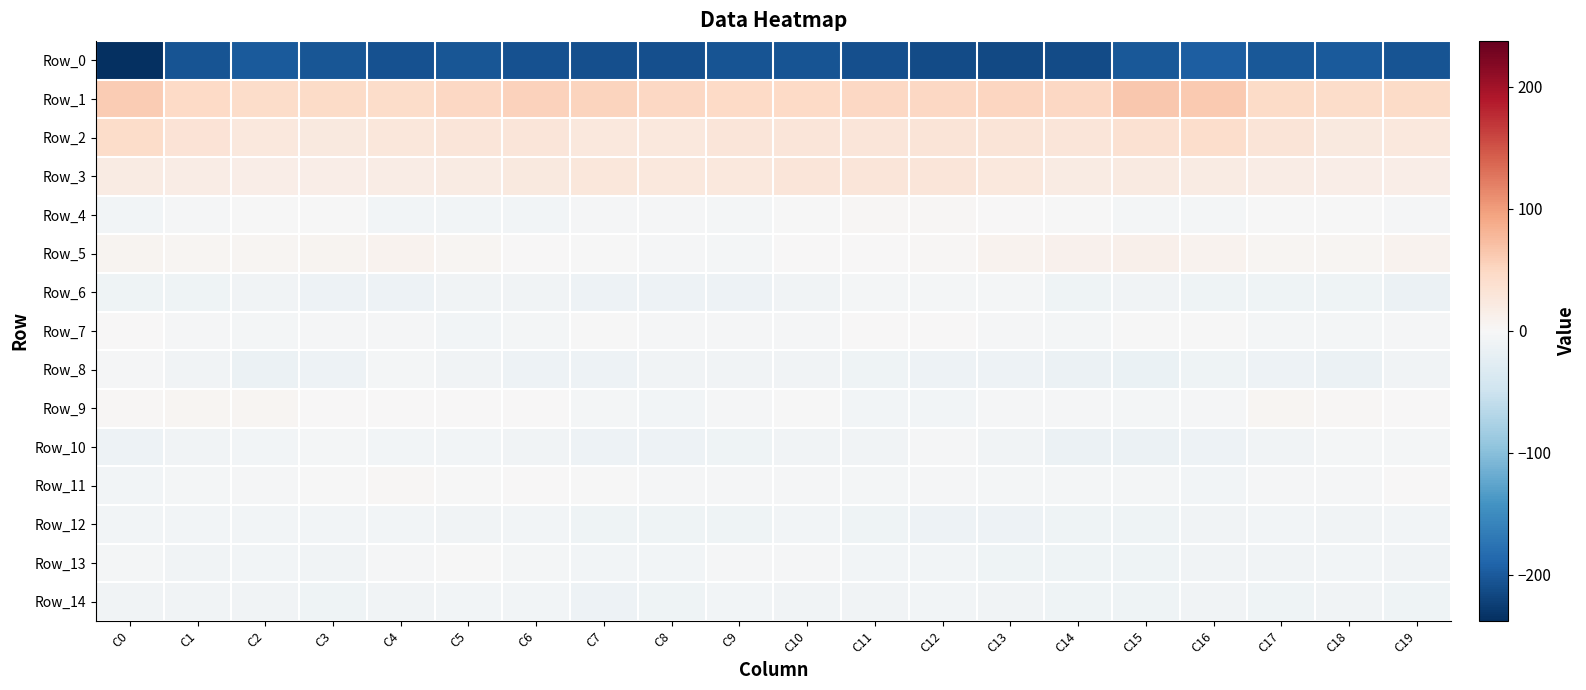

Reading left to right, list all the values displayed in this chart.

Row_0: C0=-237.8	C1=-205.5	C2=-199.5	C3=-203.0	C4=-207.5	C5=-203.6	C6=-207.1	C7=-209.5	C8=-208.2	C9=-205.8	C10=-205.0	C11=-208.9	C12=-213.2	C13=-213.7	C14=-212.0	C15=-201.5	C16=-195.5	C17=-200.7	C18=-199.9	C19=-205.6
Row_1: C0=59.6	C1=47.8	C2=43.7	C3=45.7	C4=44.4	C5=49.5	C6=54.7	C7=52.5	C8=49.8	C9=46.6	C10=46.9	C11=48.7	C12=49.7	C13=50.5	C14=50.1	C15=63.3	C16=62.7	C17=46.2	C18=44.4	C19=45.2
Row_2: C0=43.0	C1=33.2	C2=25.3	C3=22.9	C4=27.6	C5=29.0	C6=29.2	C7=25.8	C8=25.4	C9=29.2	C10=28.4	C11=28.5	C12=29.8	C13=30.2	C14=28.1	C15=35.6	C16=41.4	C17=30.5	C18=23.6	C19=24.3
Row_3: C0=19.5	C1=18.3	C2=16.5	C3=16.4	C4=17.9	C5=20.1	C6=23.0	C7=26.1	C8=25.0	C9=24.4	C10=29.6	C11=29.1	C12=29.4	C13=24.7	C14=19.6	C15=21.8	C16=20.4	C17=17.7	C18=16.5	C19=16.6
Row_4: C0=-7.1	C1=-2.7	C2=-1.2	C3=-1.3	C4=-5.8	C5=-6.9	C6=-6.1	C7=-3.7	C8=-2.4	C9=-5.1	C10=-0.8	C11=3.0	C12=2.5	C13=1.6	C14=-0.3	C15=-5.1	C16=-5.5	C17=-1.7	C18=-0.9	C19=-2.6
Row_5: C0=7.0	C1=5.4	C2=5.5	C3=6.2	C4=9.1	C5=4.9	C6=0.6	C7=-1.0	C8=-1.9	C9=-4.5	C10=0.5	C11=1.1	C12=2.2	C13=7.8	C14=10.1	C15=11.7	C16=7.5	C17=5.6	C18=5.0	C19=7.9
Row_6: C0=-10.6	C1=-9.9	C2=-9.2	C3=-12.5	C4=-12.3	C5=-7.5	C6=-8.0	C7=-11.2	C8=-11.8	C9=-12.3	C10=-7.8	C11=-4.8	C12=-3.9	C13=-5.5	C14=-9.6	C15=-9.0	C16=-10.1	C17=-9.4	C18=-10.5	C19=-13.5
Row_7: C0=0.4	C1=-3.5	C2=-4.5	C3=-2.6	C4=-2.9	C5=-6.1	C6=-4.1	C7=-1.3	C8=-1.9	C9=-3.5	C10=-2.9	C11=0.5	C12=0.3	C13=-3.0	C14=-5.3	C15=-0.2	C16=-0.9	C17=-4.7	C18=-4.3	C19=-2.1
Row_8: C0=-2.8	C1=-8.2	C2=-13.6	C3=-11.5	C4=-5.0	C5=-9.0	C6=-12.2	C7=-11.9	C8=-8.0	C9=-8.2	C10=-9.0	C11=-9.7	C12=-11.5	C13=-11.5	C14=-13.4	C15=-15.0	C16=-10.5	C17=-11.2	C18=-14.0	C19=-8.6
Row_9: C0=3.2	C1=4.4	C2=3.8	C3=1.3	C4=0.0	C5=0.7	C6=0.6	C7=-4.6	C8=-7.2	C9=-3.6	C10=-1.0	C11=-5.6	C12=-6.0	C13=-2.5	C14=-3.2	C15=-4.2	C16=-1.9	C17=3.9	C18=3.1	C19=0.1
Row_10: C0=-11.4	C1=-8.3	C2=-6.4	C3=-4.1	C4=-6.9	C5=-6.4	C6=-8.9	C7=-12.8	C8=-12.6	C9=-10.0	C10=-7.8	C11=-8.1	C12=-3.4	C13=-8.7	C14=-13.6	C15=-14.2	C16=-11.2	C17=-8.2	C18=-5.2	C19=-5.2
Row_11: C0=-7.1	C1=-4.3	C2=-2.6	C3=-0.7	C4=2.1	C5=-0.4	C6=0.7	C7=-0.1	C8=-1.9	C9=-3.3	C10=-2.9	C11=-3.9	C12=-3.1	C13=-4.8	C14=-4.2	C15=-5.4	C16=-6.7	C17=-3.1	C18=-2.8	C19=1.4
Row_12: C0=-6.9	C1=-7.4	C2=-6.7	C3=-7.2	C4=-6.5	C5=-7.6	C6=-6.9	C7=-9.6	C8=-10.8	C9=-9.4	C10=-6.6	C11=-9.6	C12=-12.6	C13=-12.6	C14=-10.2	C15=-10.4	C16=-7.9	C17=-6.5	C18=-7.5	C19=-6.6
Row_13: C0=-5.2	C1=-8.7	C2=-6.5	C3=-8.1	C4=-3.7	C5=-0.8	C6=-4.8	C7=-7.2	C8=-6.5	C9=-3.3	C10=-3.7	C11=-6.1	C12=-5.7	C13=-9.3	C14=-9.8	C15=-9.8	C16=-8.1	C17=-8.5	C18=-6.5	C19=-8.0
Row_14: C0=-8.0	C1=-9.2	C2=-8.8	C3=-10.7	C4=-8.0	C5=-6.8	C6=-6.7	C7=-12.1	C8=-9.6	C9=-6.2	C10=-7.9	C11=-7.7	C12=-6.3	C13=-8.2	C14=-9.6	C15=-9.7	C16=-8.4	C17=-9.6	C18=-9.1	C19=-10.4